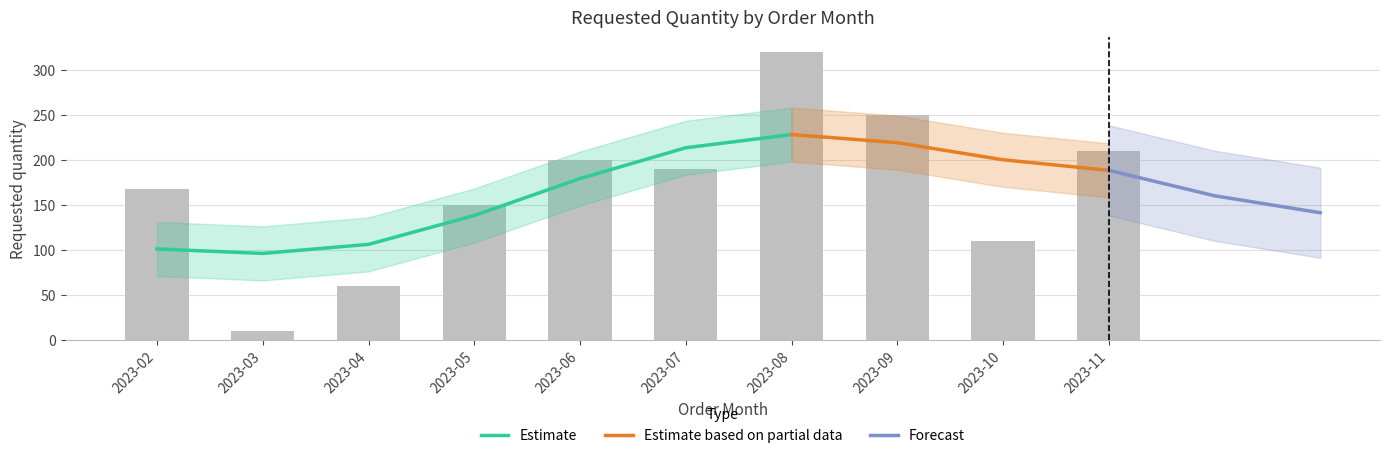

What is the change in value from 2023-05 to 2023-10?

-40